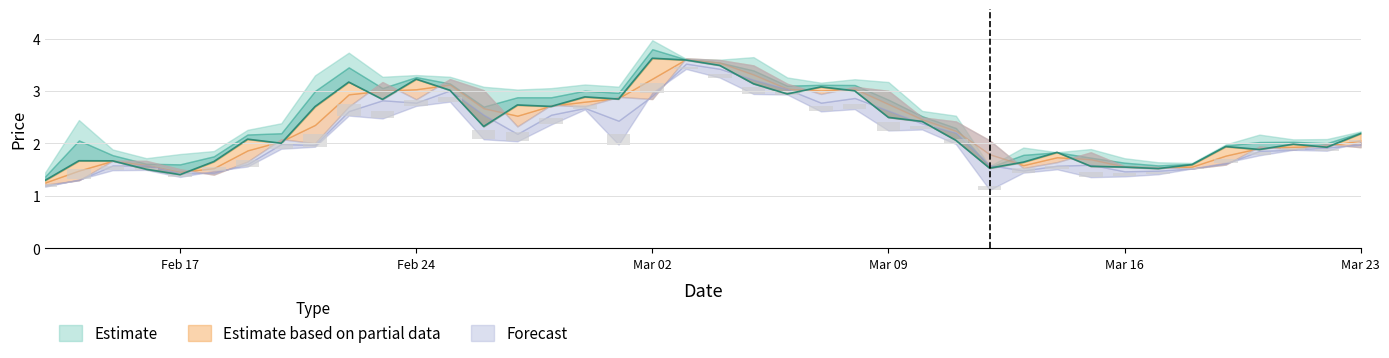

True or false: low has a value of 0.7 at 2020-03-22.

False